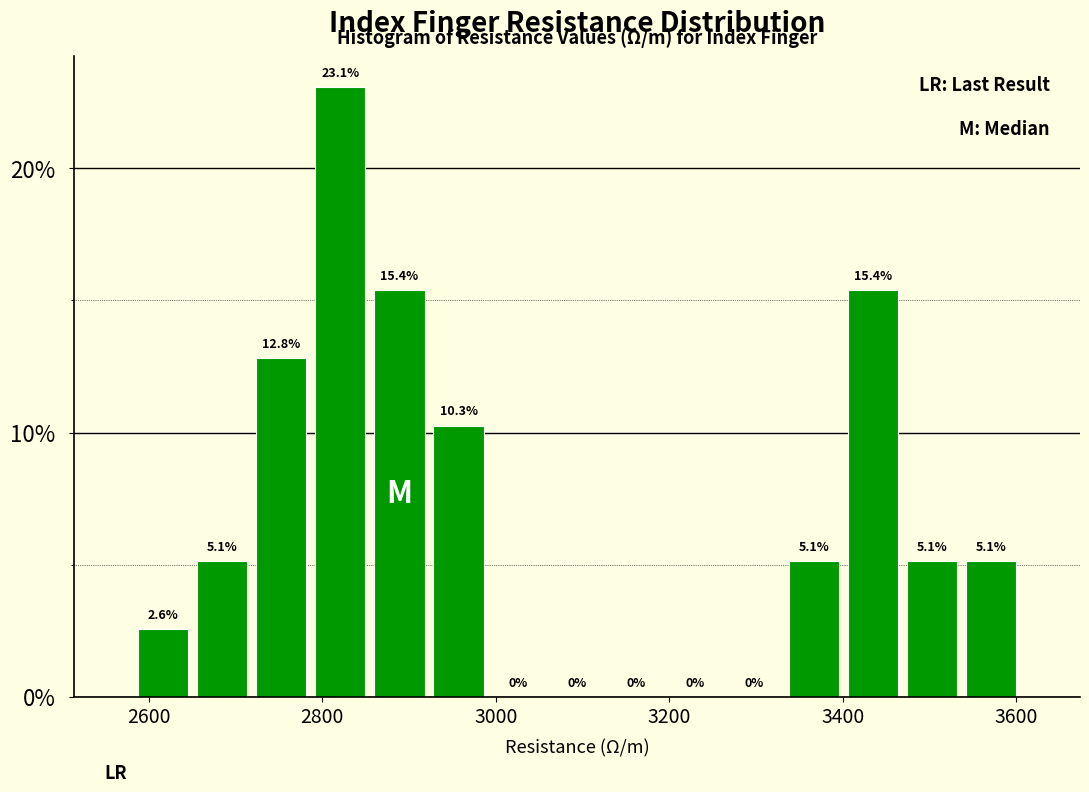

Read against the x-axis, roughly where is the centre of the tallest bar?

2820